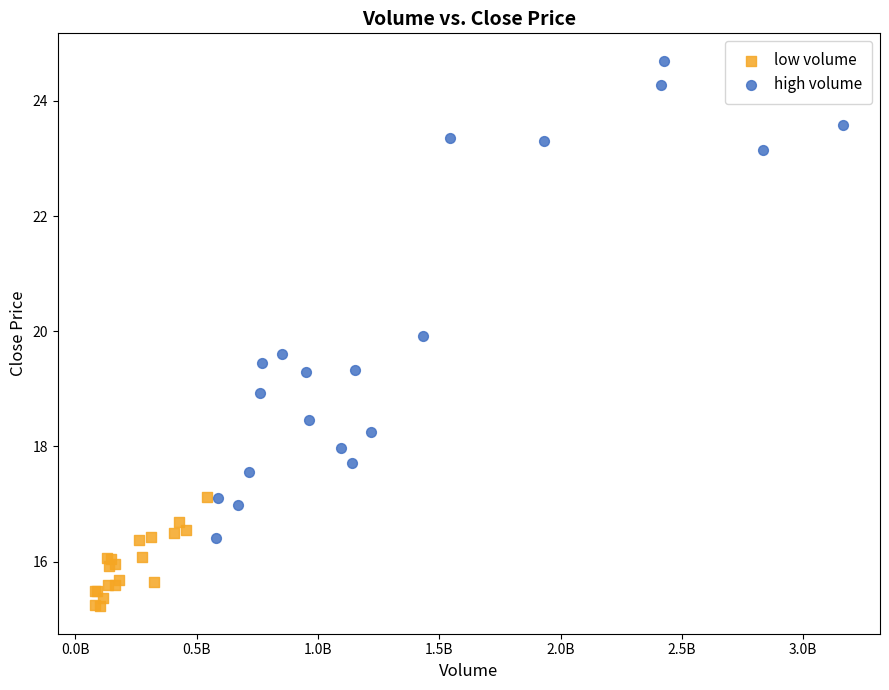

Which series has the widest spread of Y values?

high volume